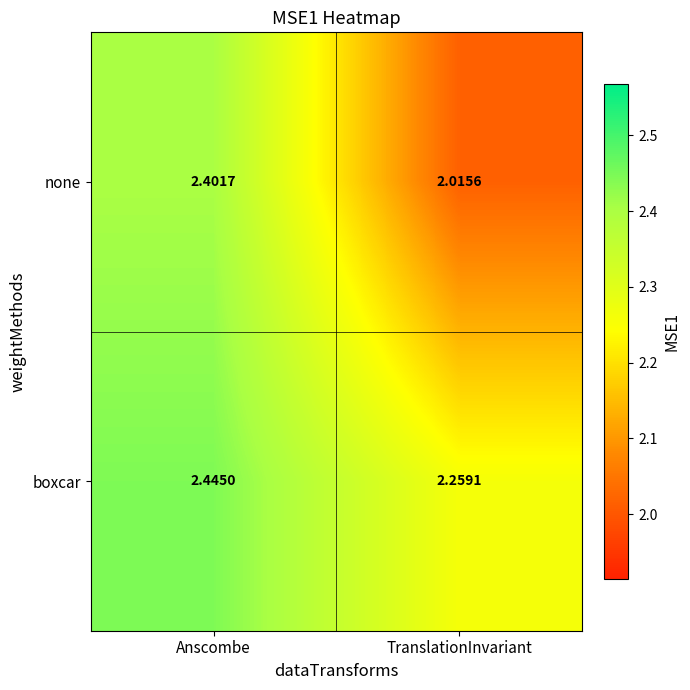

Rank the series by their maximum value, from lowest to highest.

none, boxcar